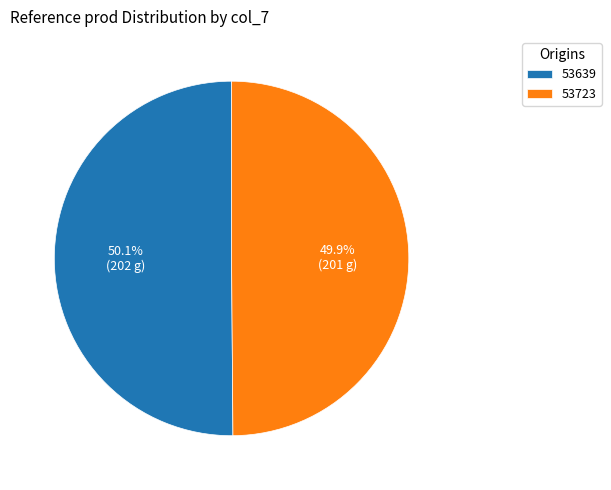

What is the ratio of the value at 53723 to the value at 53639?

1.0